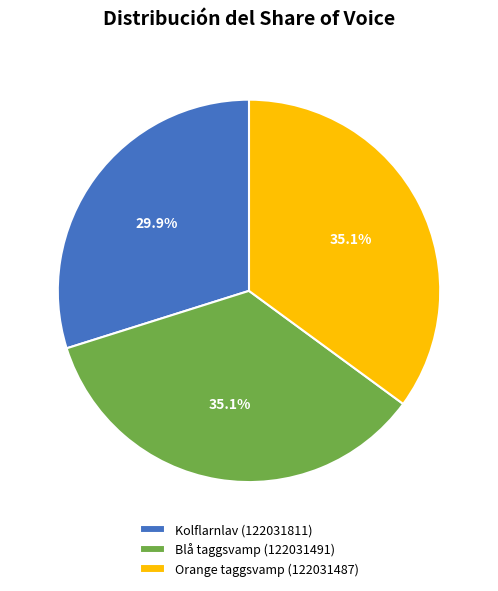

Do Kolflarnlav (122031811) and Orange taggsvamp (122031487) together represent more than half of the pie?

Yes